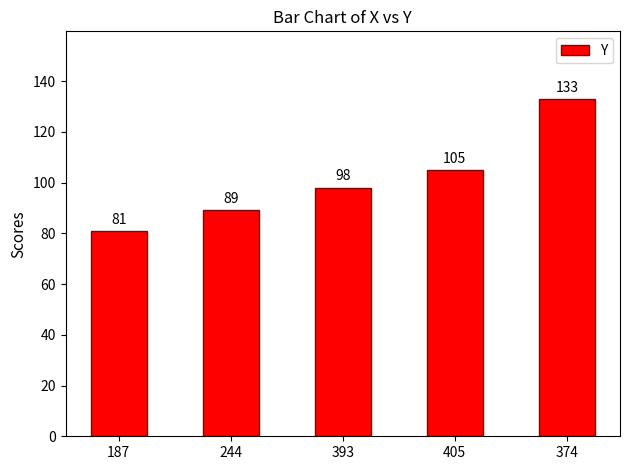

What is the label of the 5th bar from the right?

187